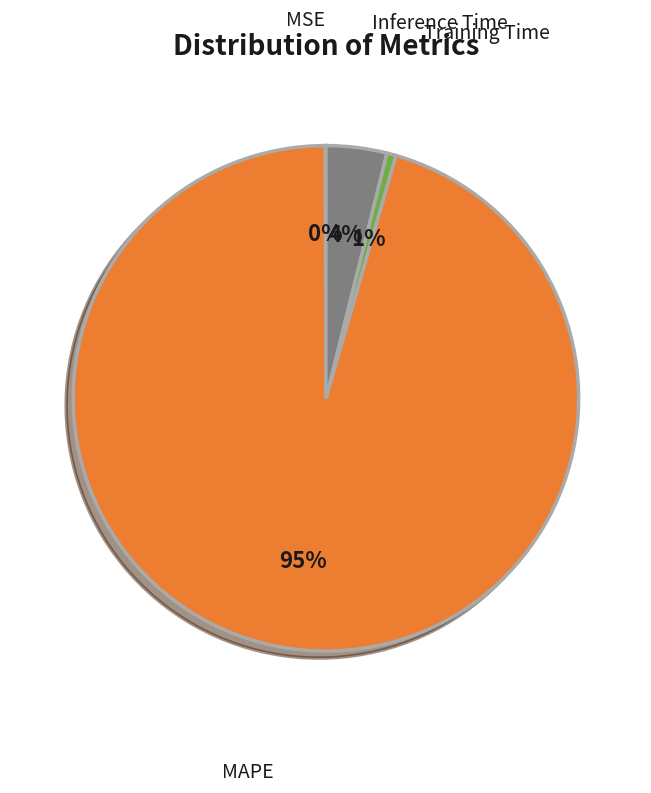

To the nearest percent, what percentage of the pie is Inference Time?

4%